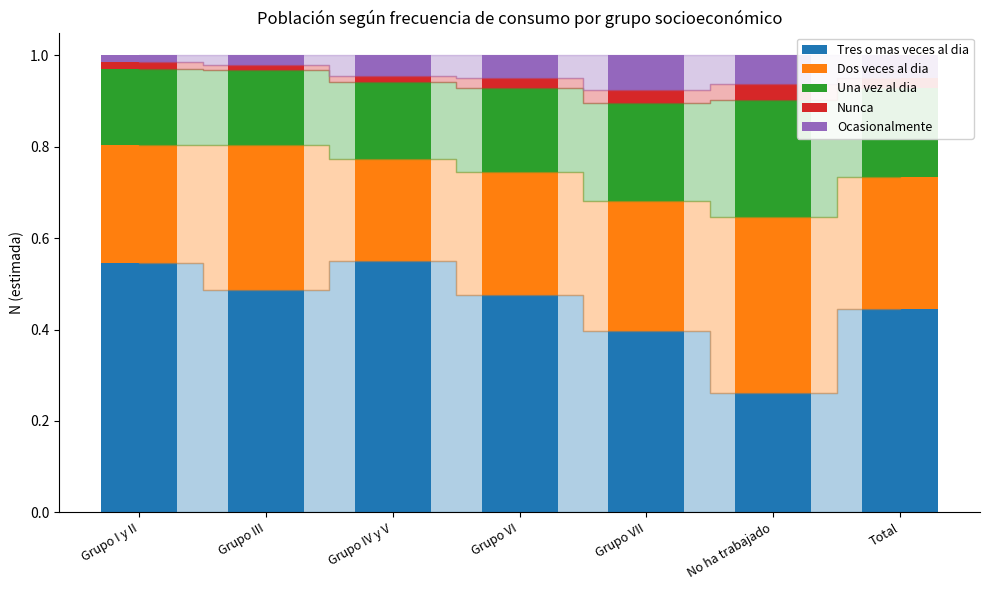

Which category has the lowest value in the Tres o mas veces al dia series?

No ha trabajado